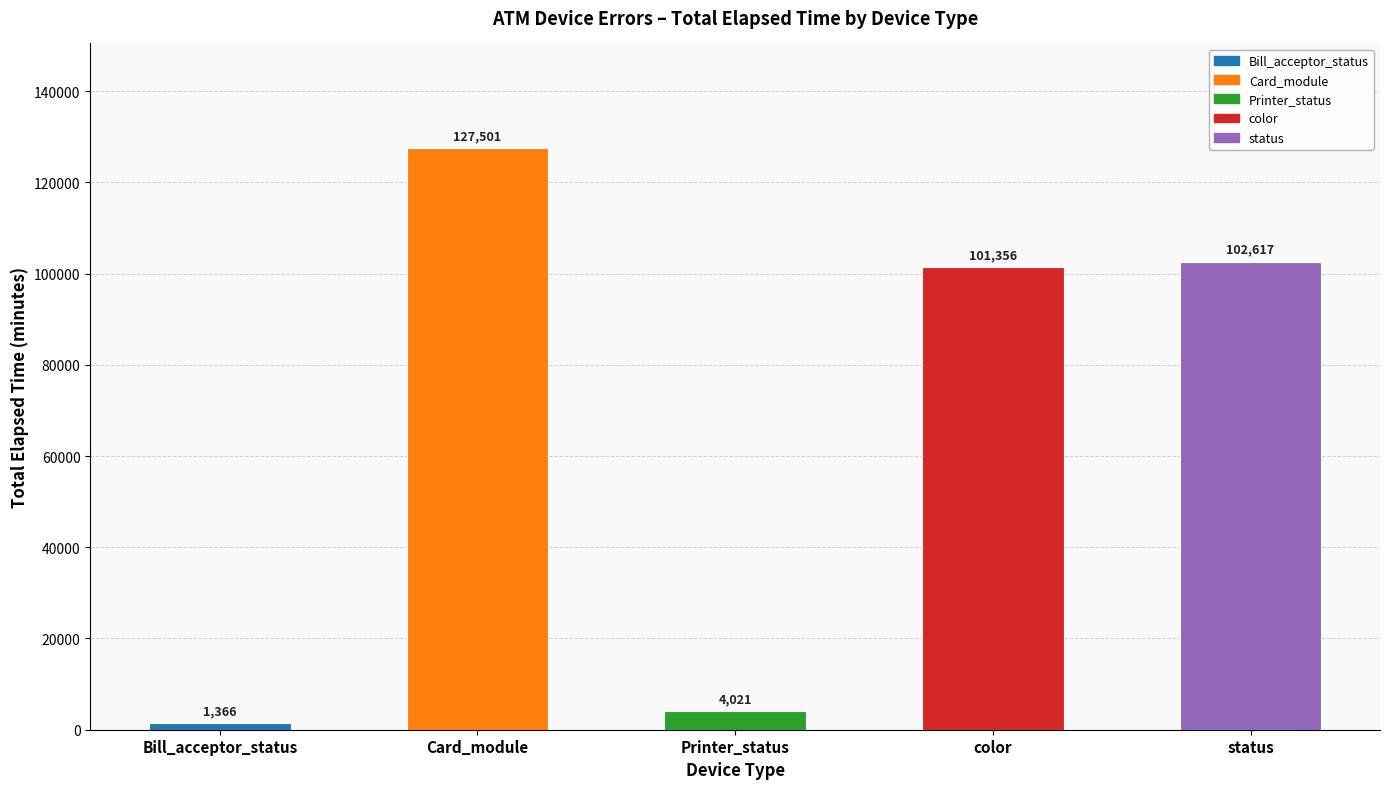

Are the bars grouped side by side (vs. stacked)?

No